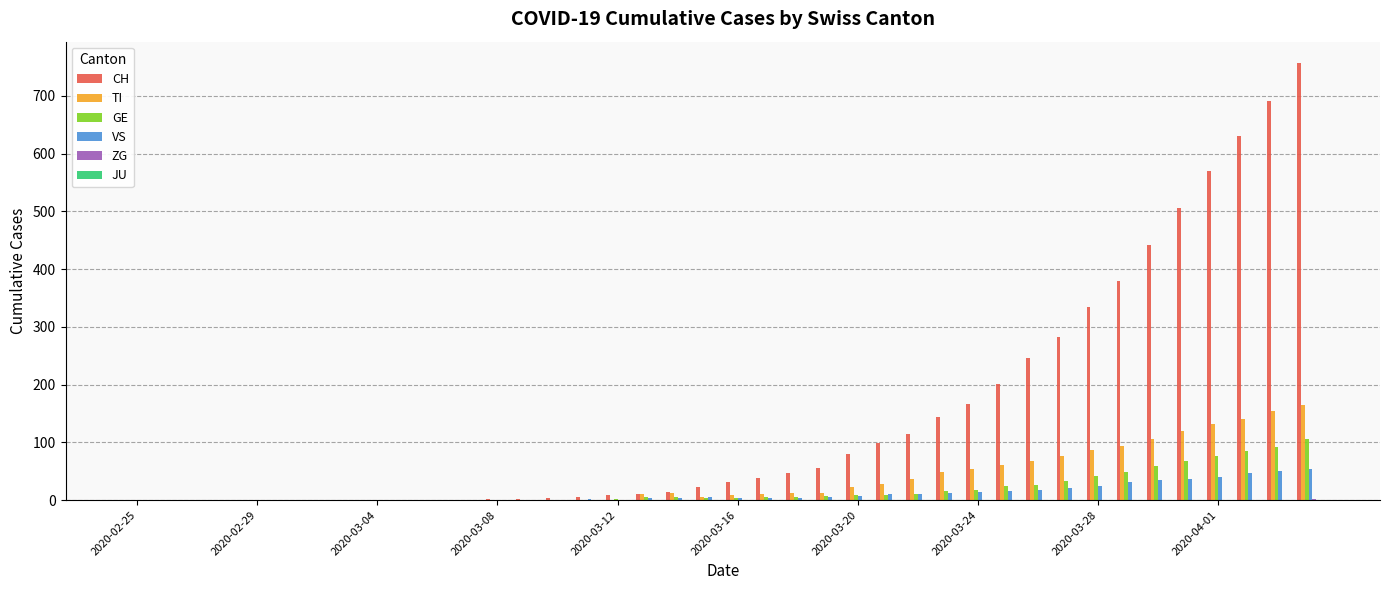

Which series has the largest total across all categories?

CH